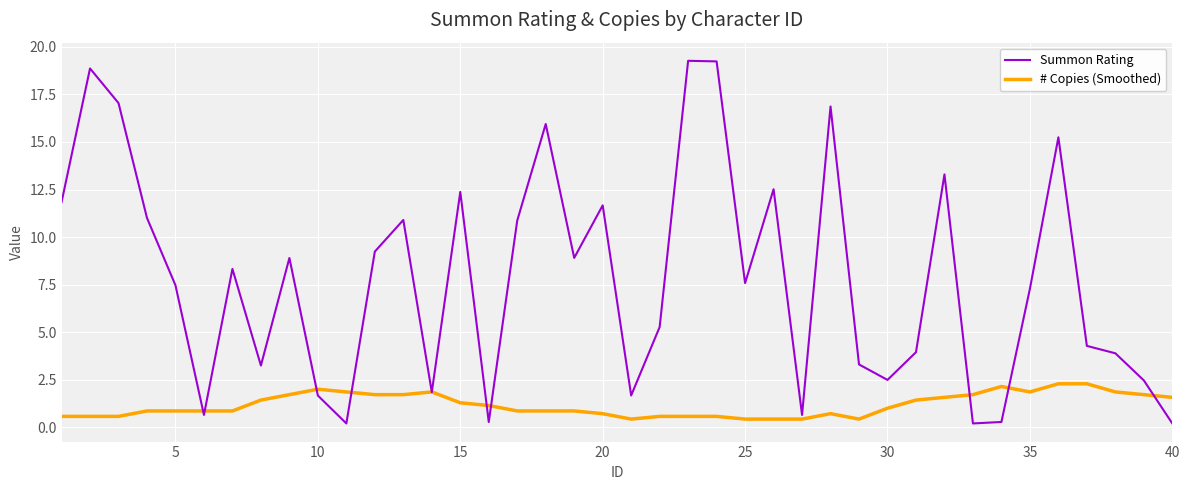

Which series has the largest total across all categories?

Summon Rating